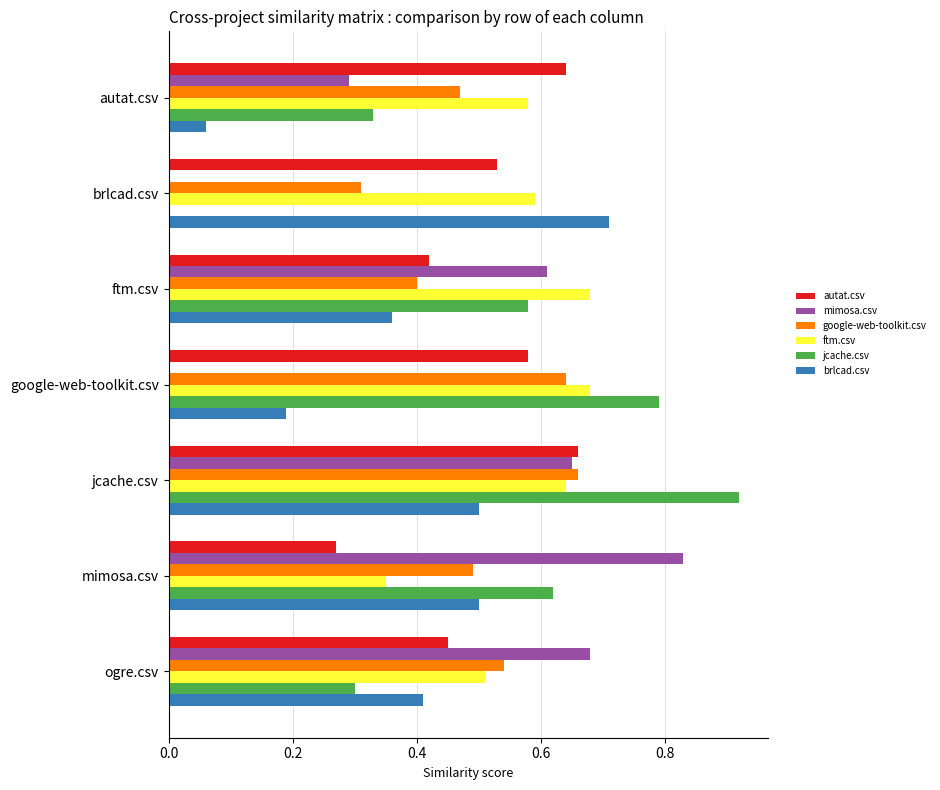

What is the sum of all mimosa.csv values?

3.1